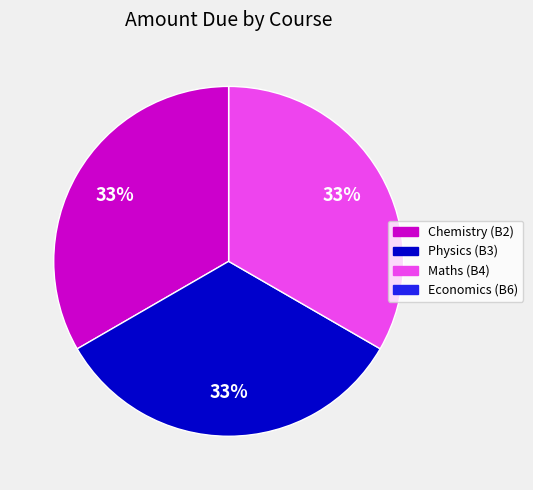

To the nearest percent, what is the difference between the largest and smallest slice percentages?

33%